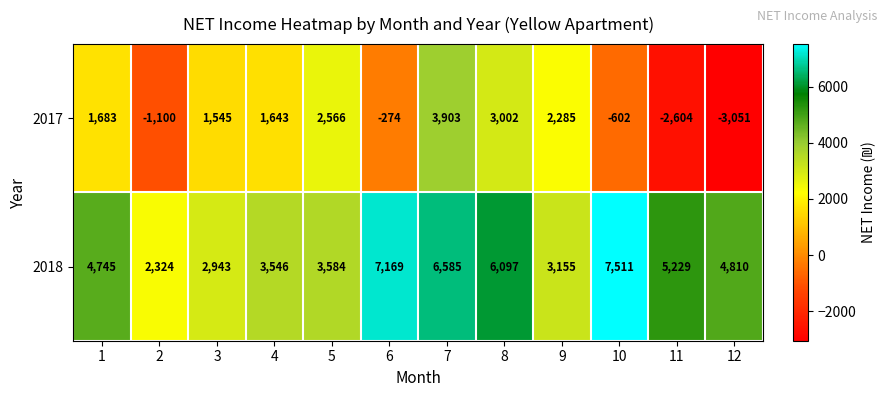

Between 4 and 5, which series saw the biggest shift?

2017